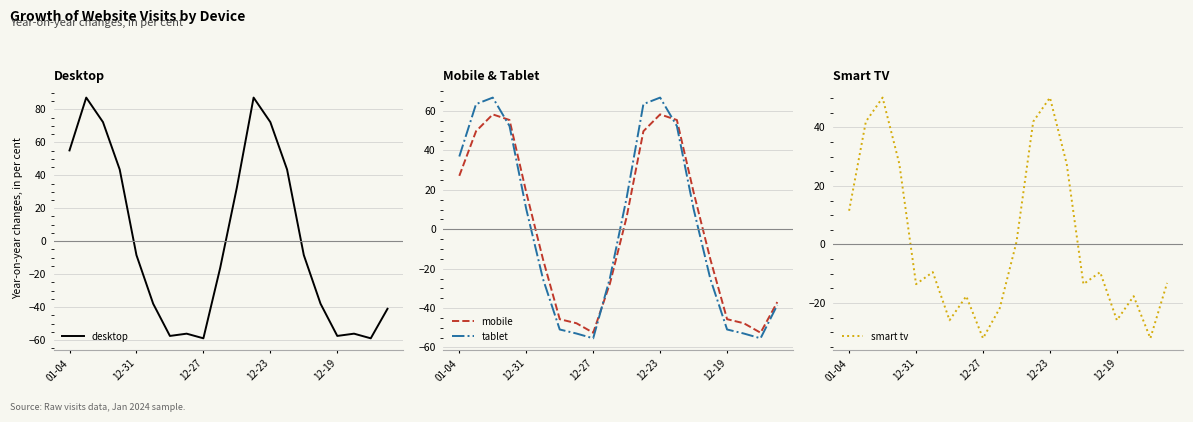

At which label does mobile first exceed 6?

01-04